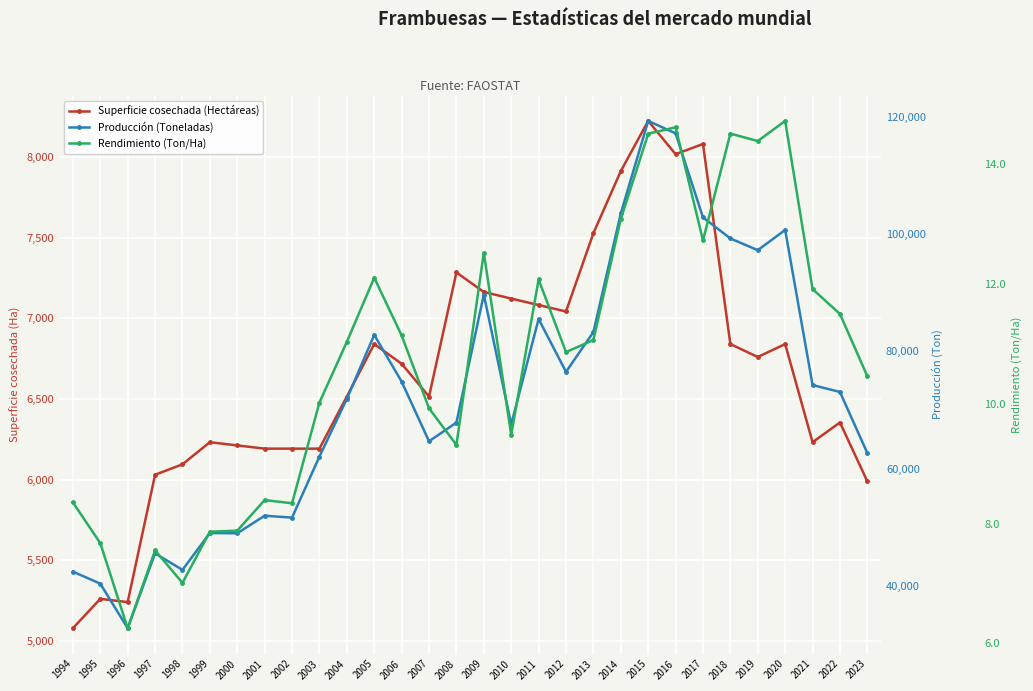

True or false: Rendimiento (Ton/Ha) has more than 2 points higher than both neighbors.

True